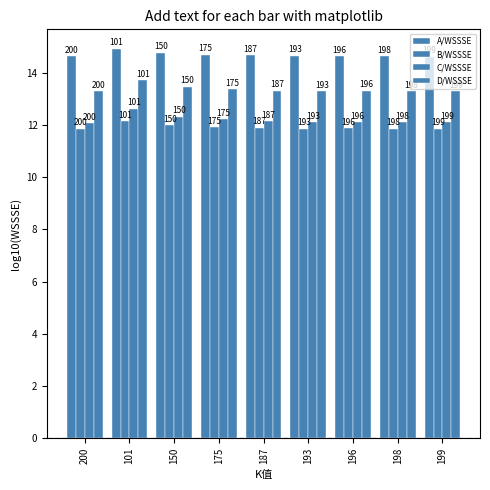

How many groups of bars are there?

9